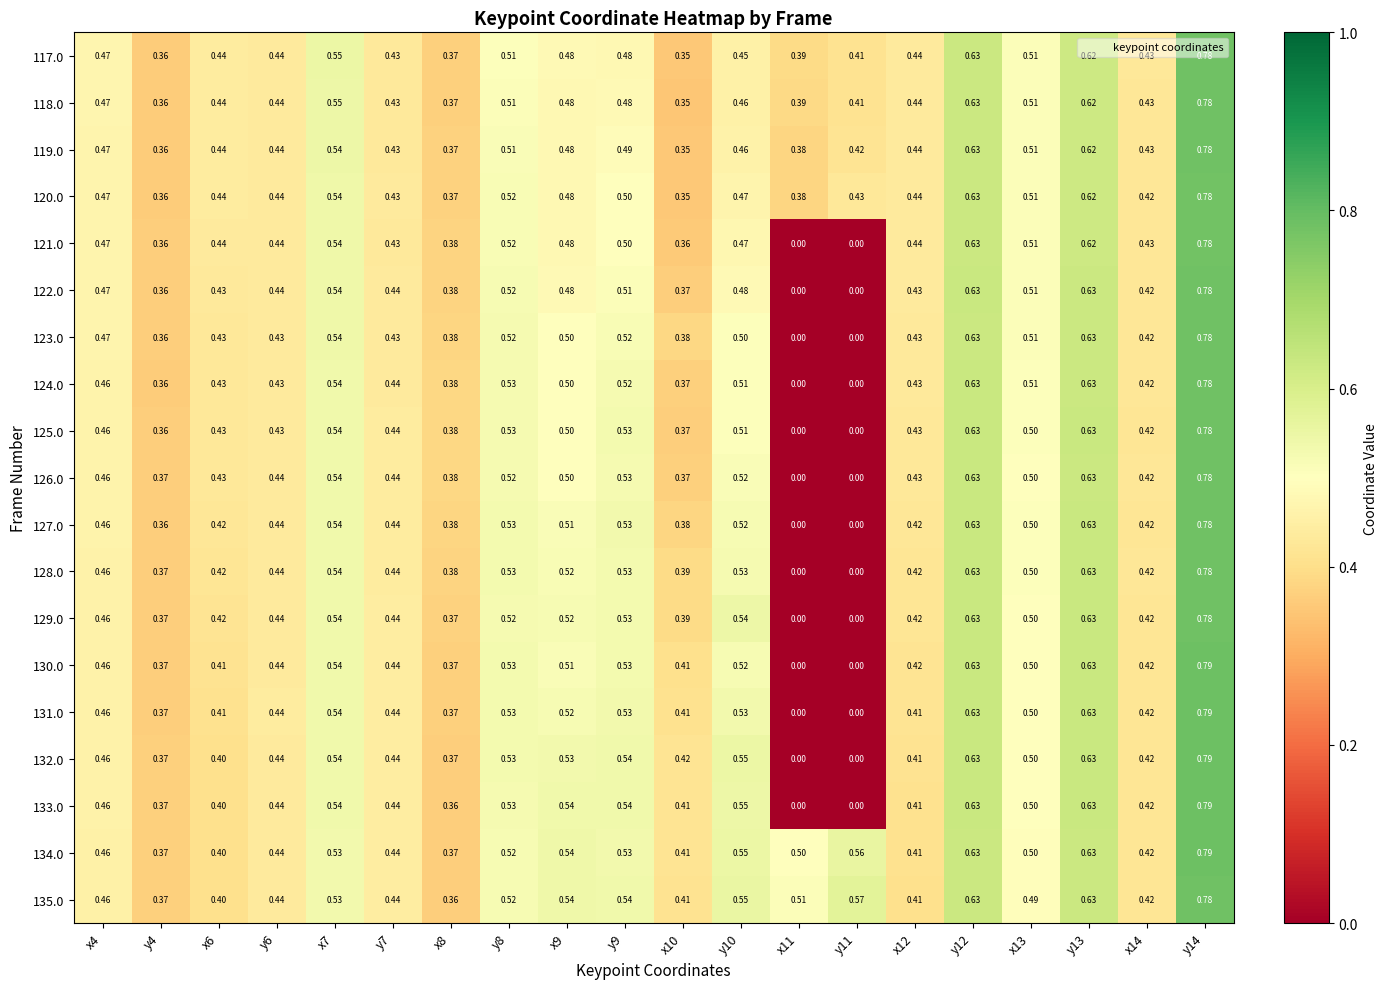

At which category is the sum across all series the highest?

y14